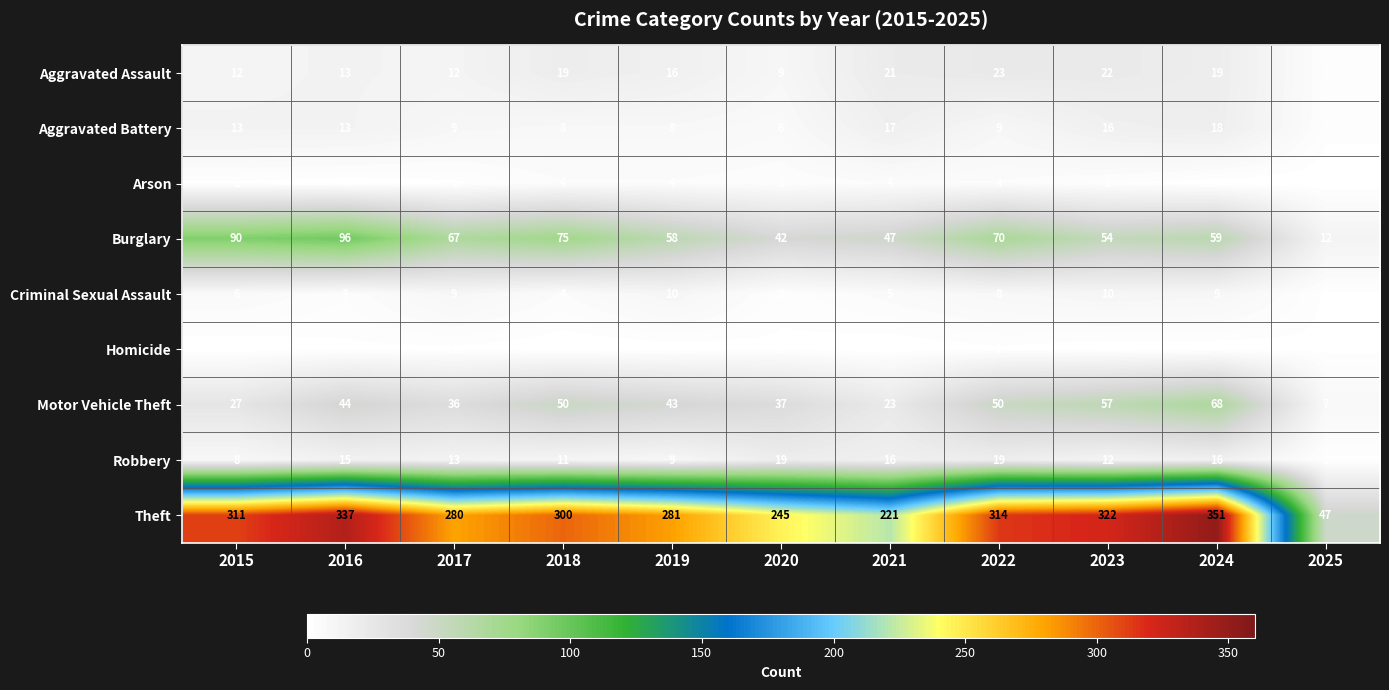

How many data points in Theft are less than 300?

5